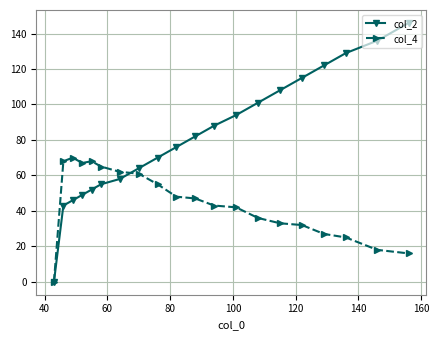

True or false: col_4 and col_2 intersect in this chart.

True